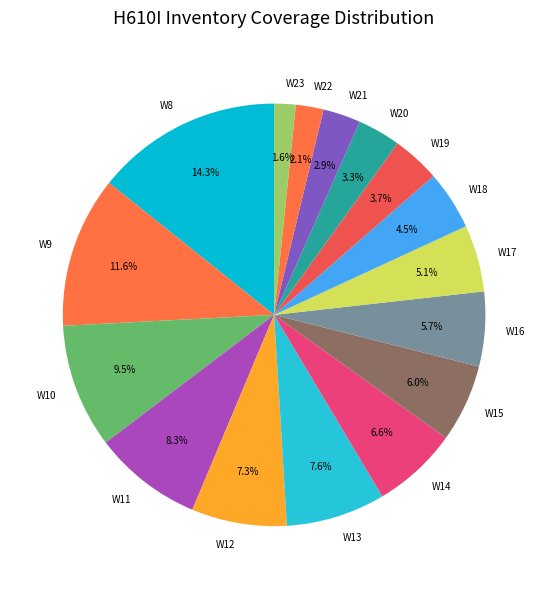

Which category has the biggest portion of the pie?

W8